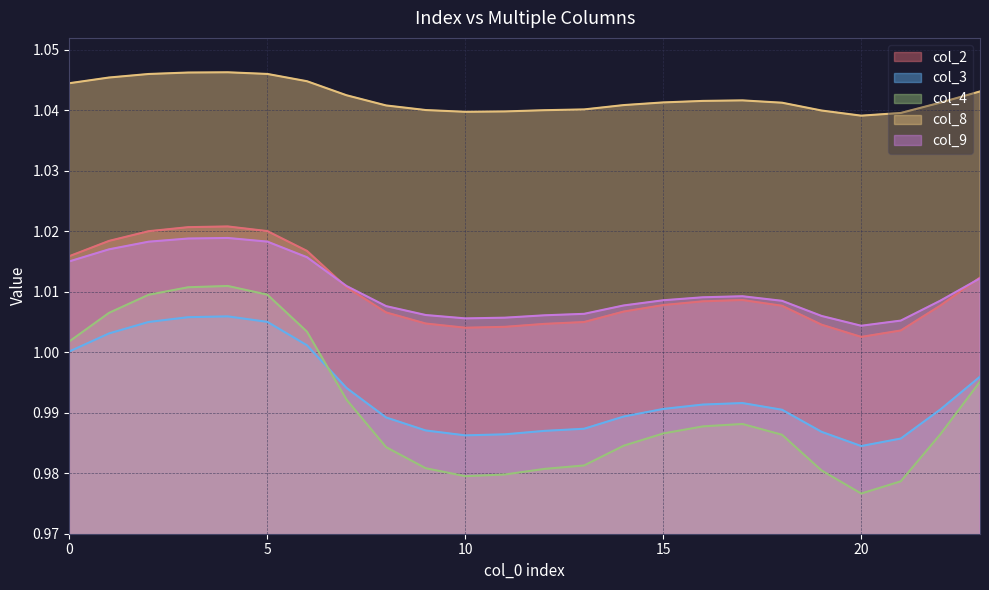

True or false: col_2 and col_8 intersect in this chart.

False